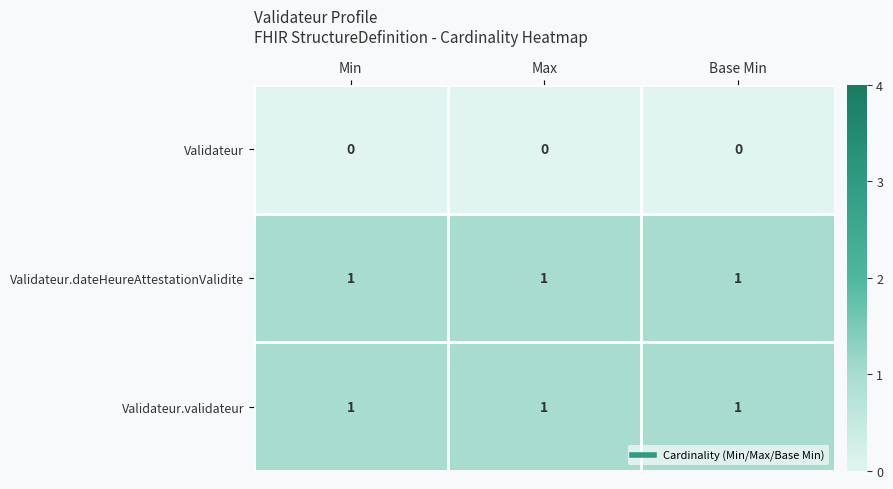

True or false: Validateur.dateHeureAttestationValidite has a value of 0 at Max.

False